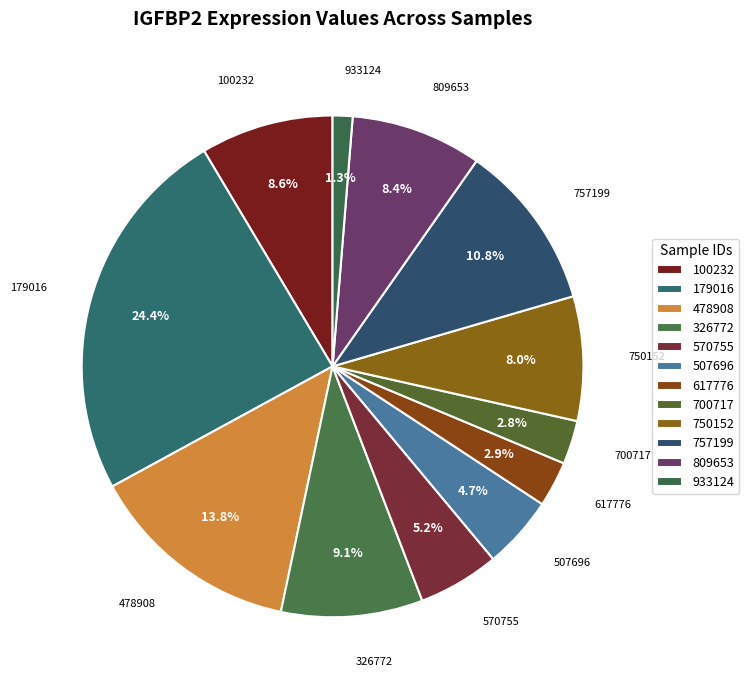

What is the largest slice in the pie chart?

179016